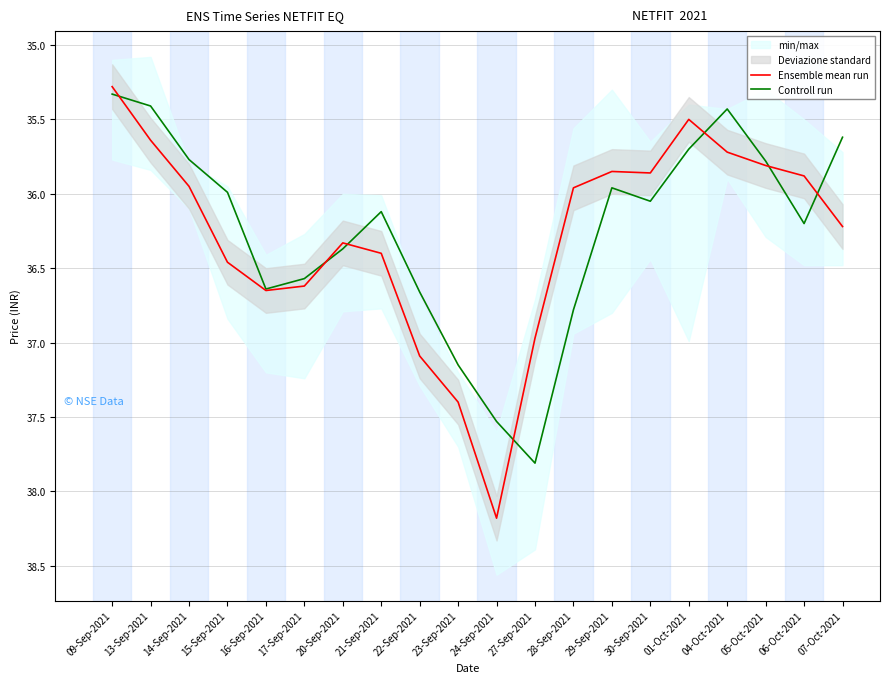

True or false: Controll run has more than 1 interior local peaks.

True